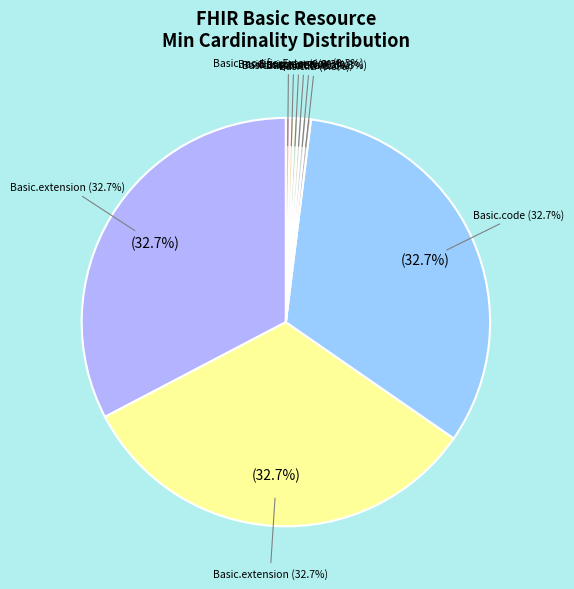

Which has a higher value, Basic or Basic.meta?

Basic